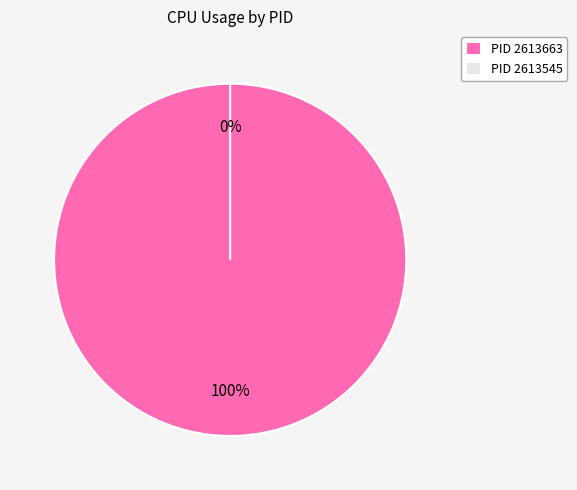

Count the number of slices in the pie.

2